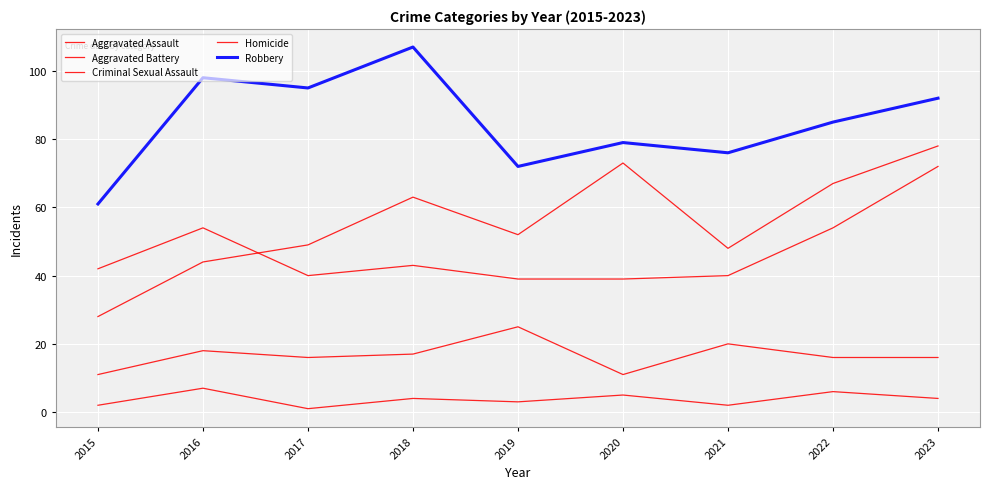

How many lines are shown in the chart?

5